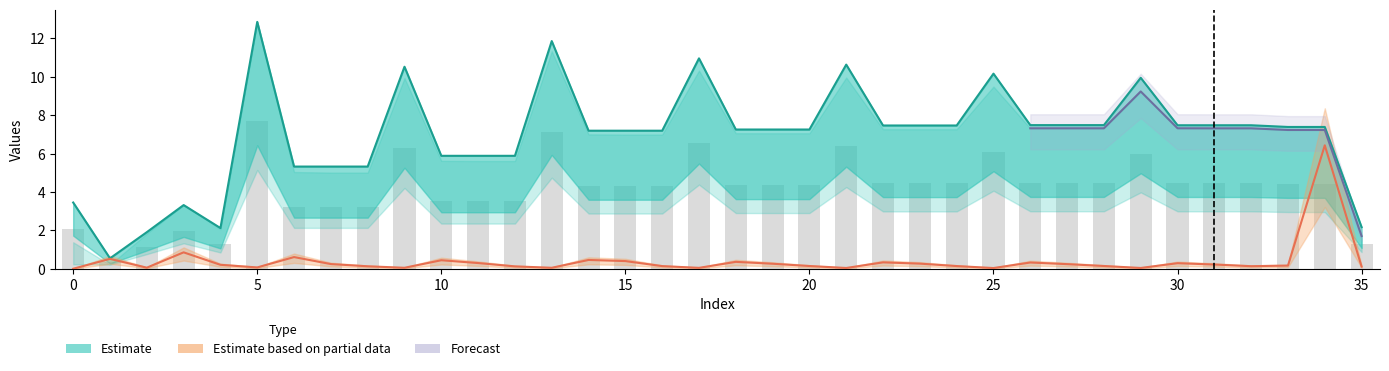

Does the chart contain stacked bars?

No